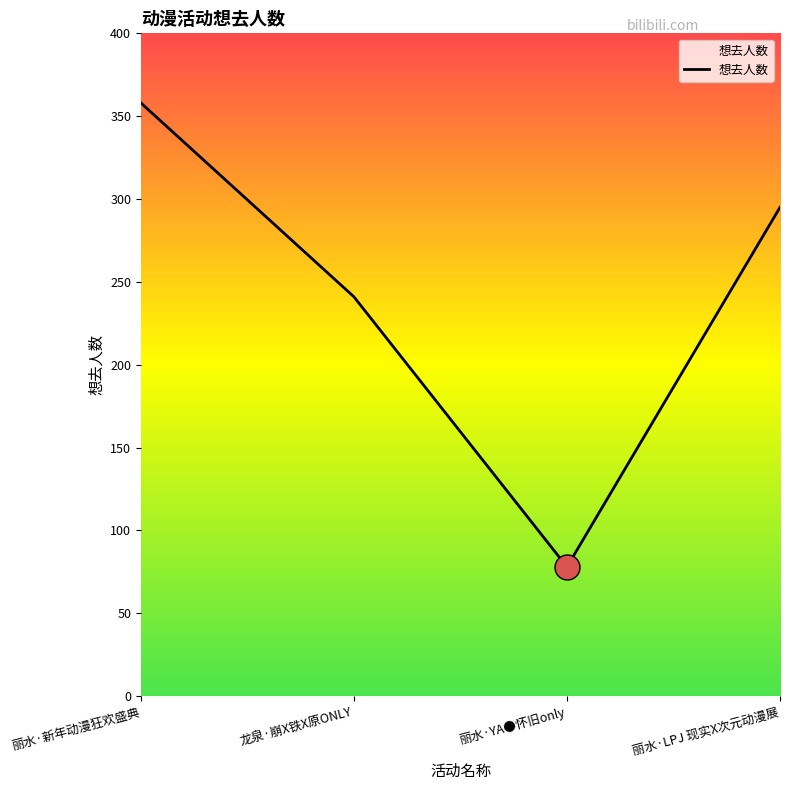

How many values are between 241 and 358?

3